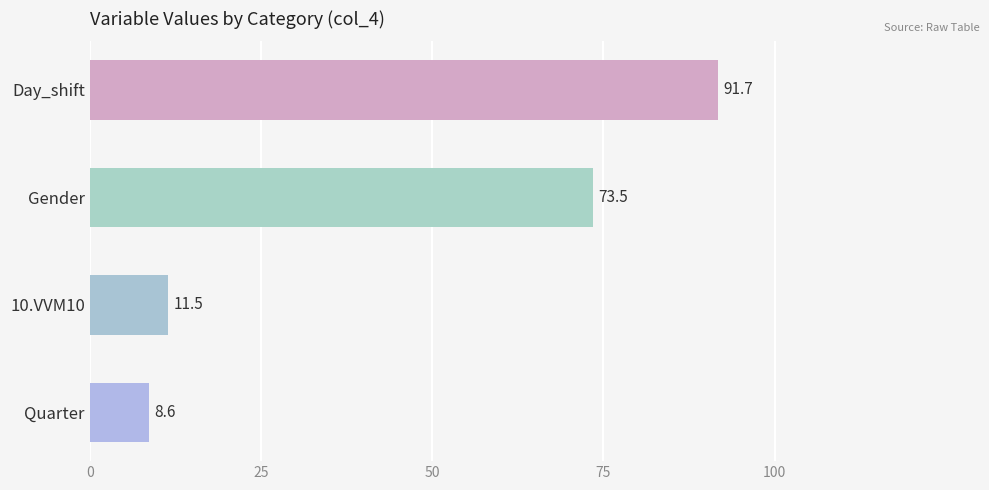

How many categories are shown in the chart?

4